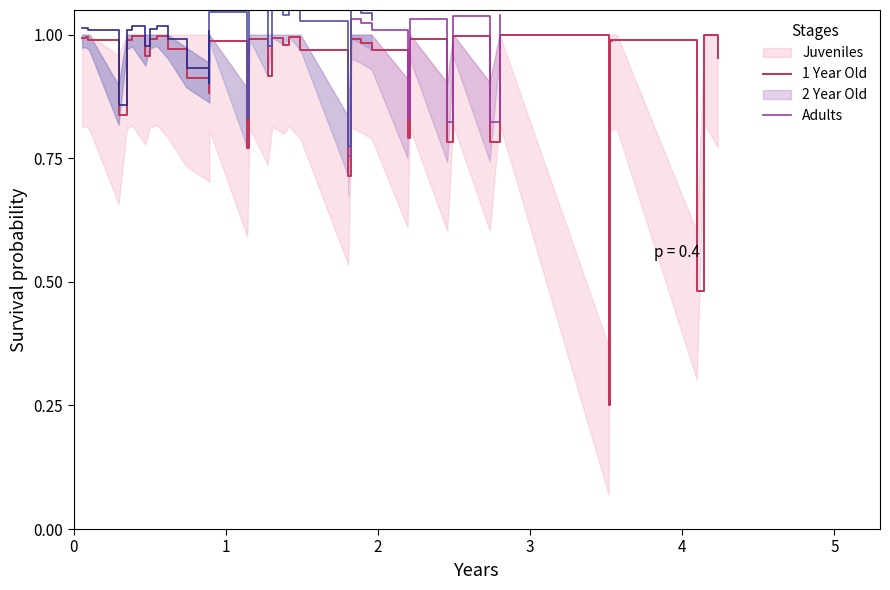

The chart shows a value of 0.3 at col_0. True or false?

False